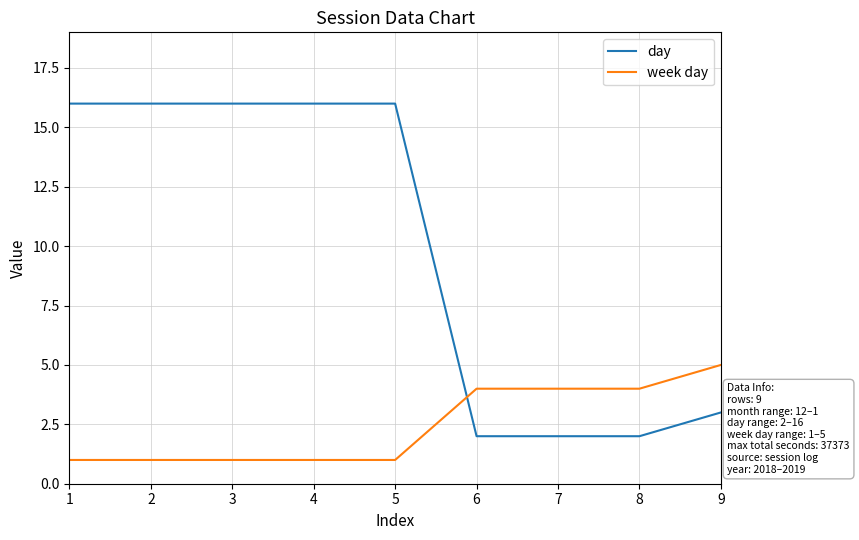

Reading left to right, list all the values displayed in this chart.

day: 1=16	2=16	3=16	4=16	5=16	6=2	7=2	8=2	9=3
week day: 1=1	2=1	3=1	4=1	5=1	6=4	7=4	8=4	9=5